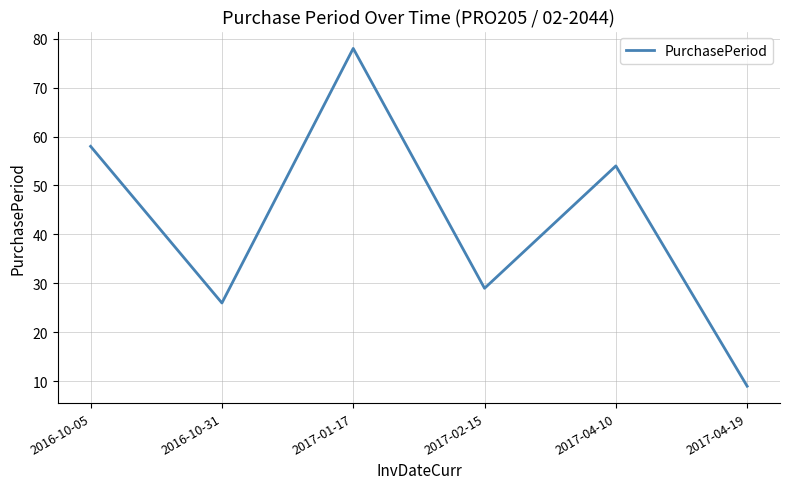

List the labels in order of value, smallest first.

2017-04-19, 2016-10-31, 2017-02-15, 2017-04-10, 2016-10-05, 2017-01-17